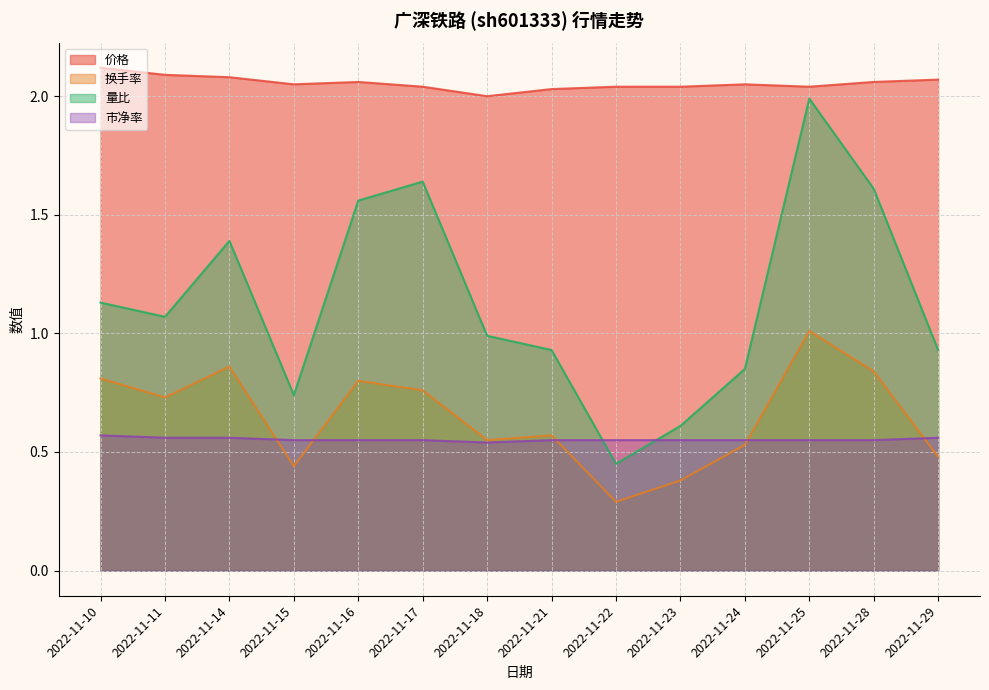

True or false: 换手率 and 量比 intersect in this chart.

False